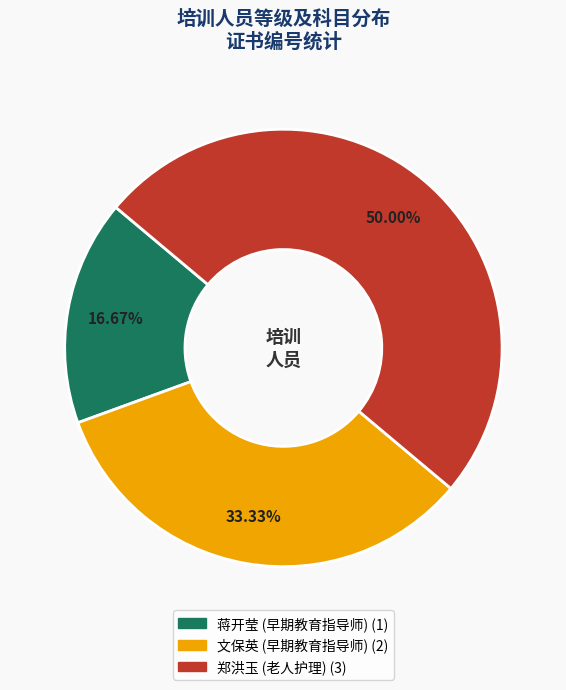

Rank the categories by value from lowest to highest.

蒋开莹 (早期教育指导师), 文保英 (早期教育指导师), 郑洪玉 (老人护理)